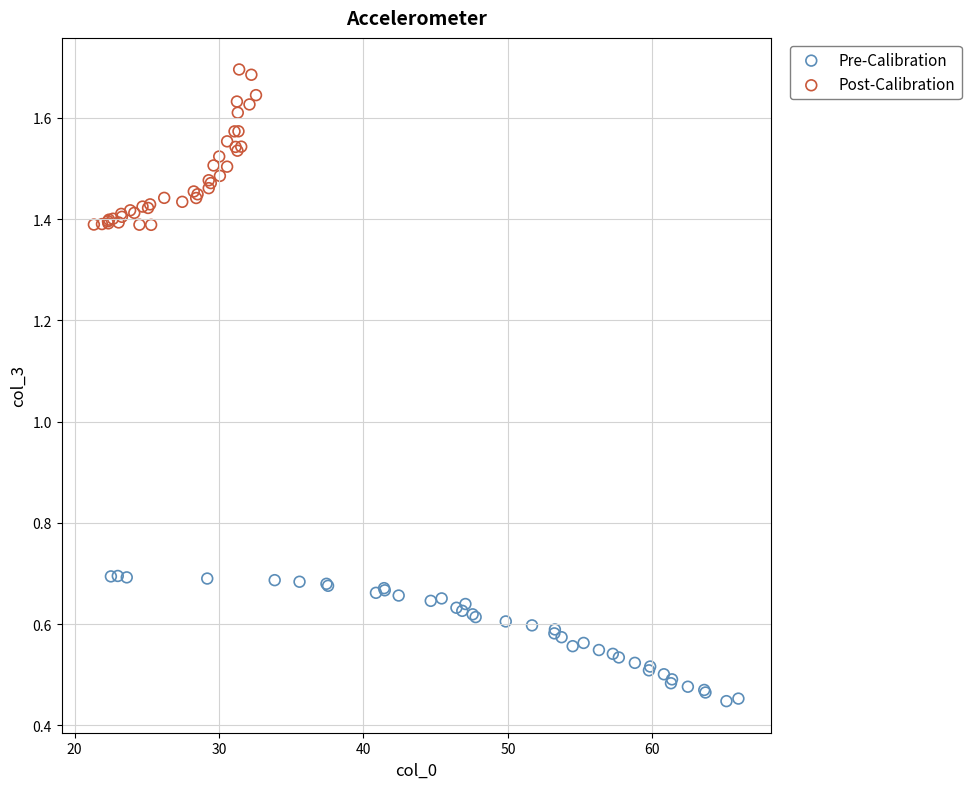

Which series contains the highest Y value?

Post-Calibration